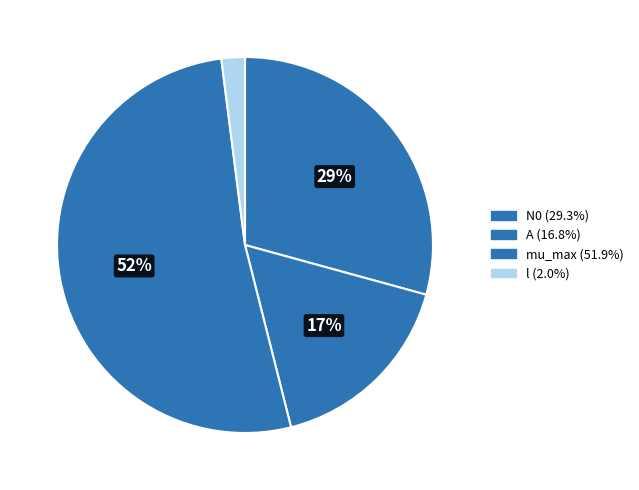

Combined, what portion of the pie is mu_max and A?

68.7%